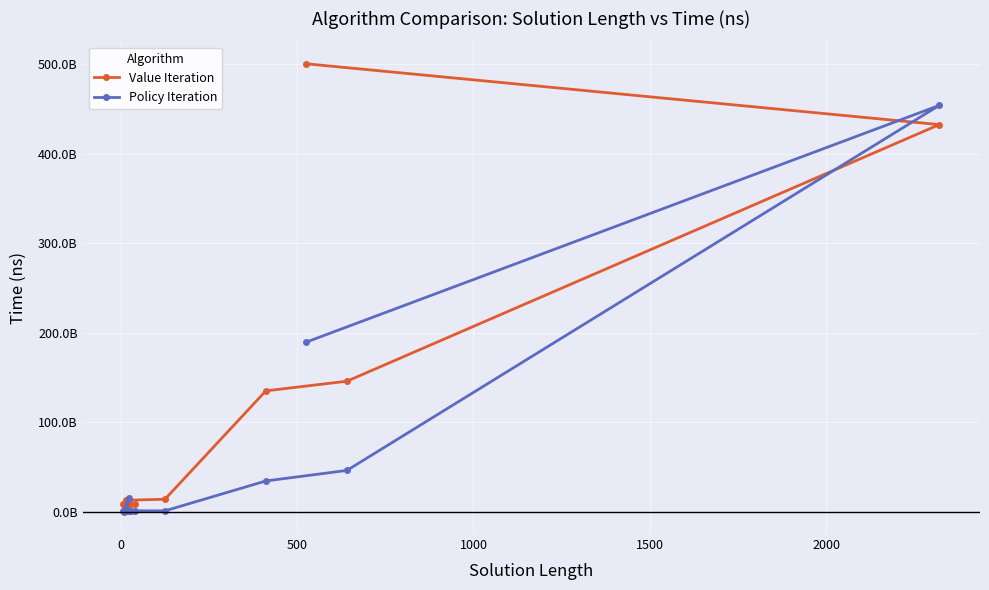

How many interior local valleys does the Value Iteration series have?

2